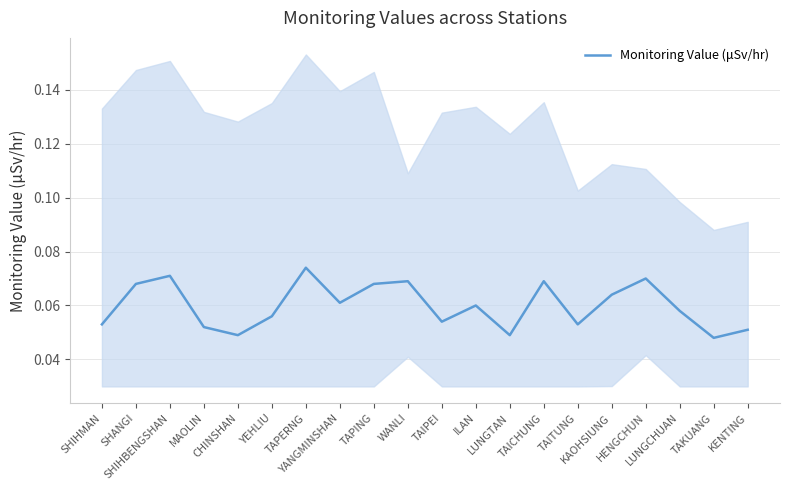

Reading left to right, transcribe all the data shown in this chart.

0.1	0.1	0.1	0.1	0.0	0.1	0.1	0.1	0.1	0.1	0.1	0.1	0.0	0.1	0.1	0.1	0.1	0.1	0.0	0.1